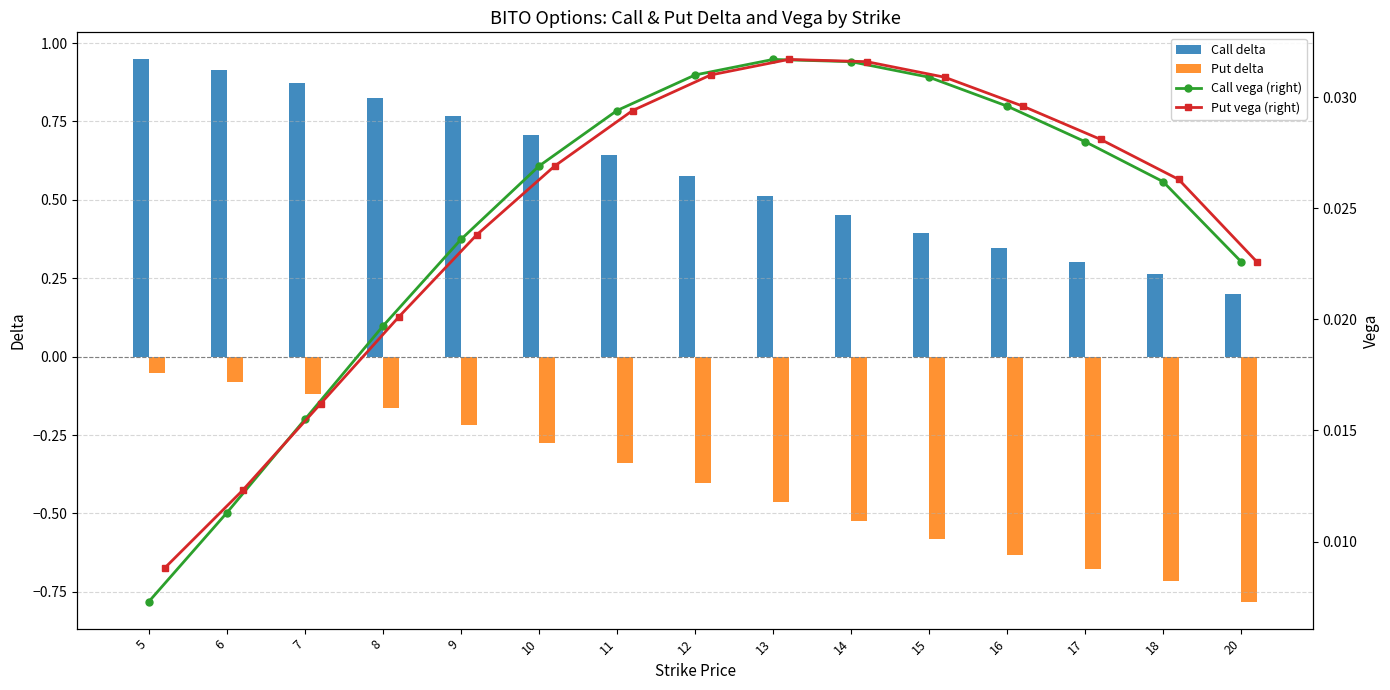

What is the difference between the second highest and second lowest values in the Put delta series?

0.6